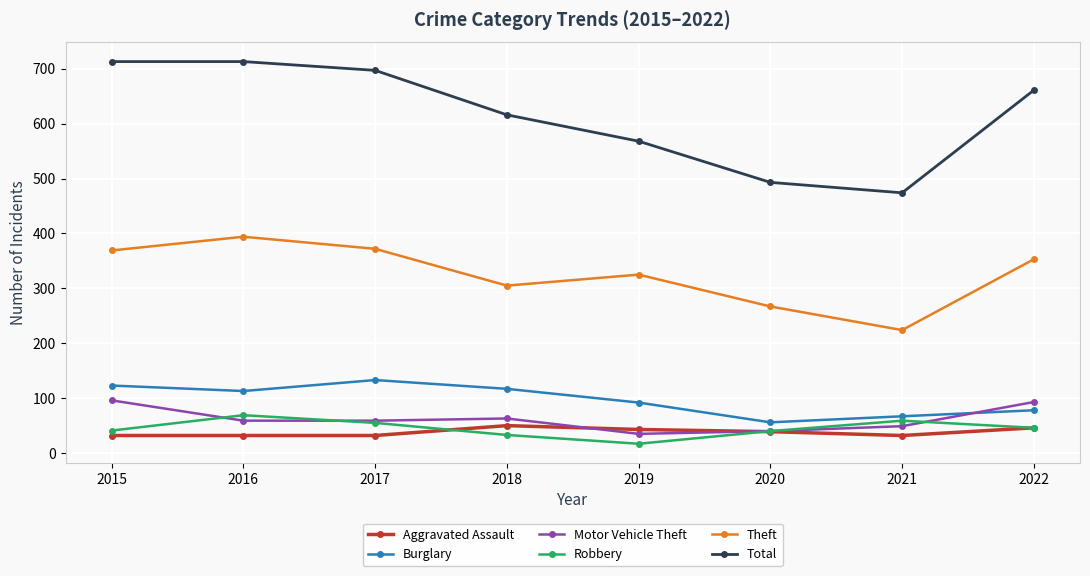

How many lines are shown in the chart?

6